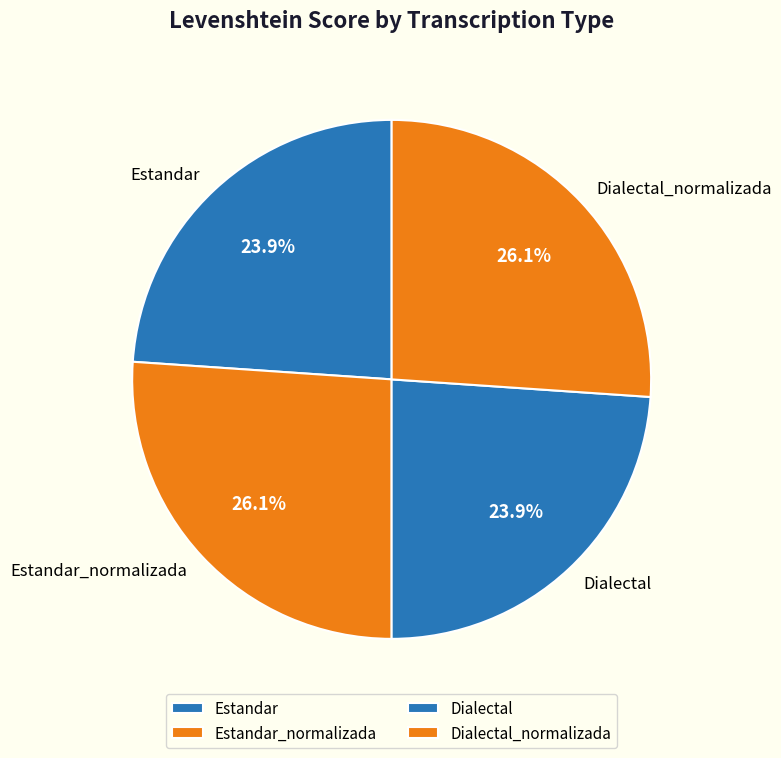

To the nearest percent, what is the average slice percentage?

25%